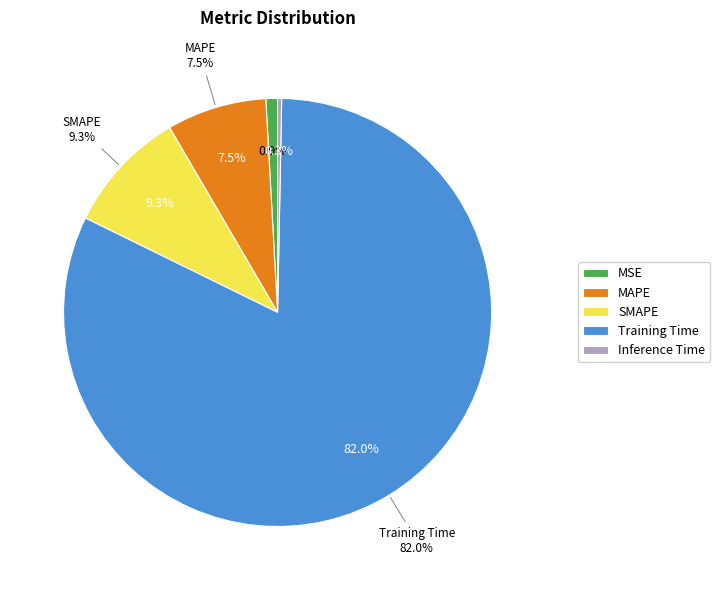

To the nearest percent, what percentage of the pie is Training Time?

82%